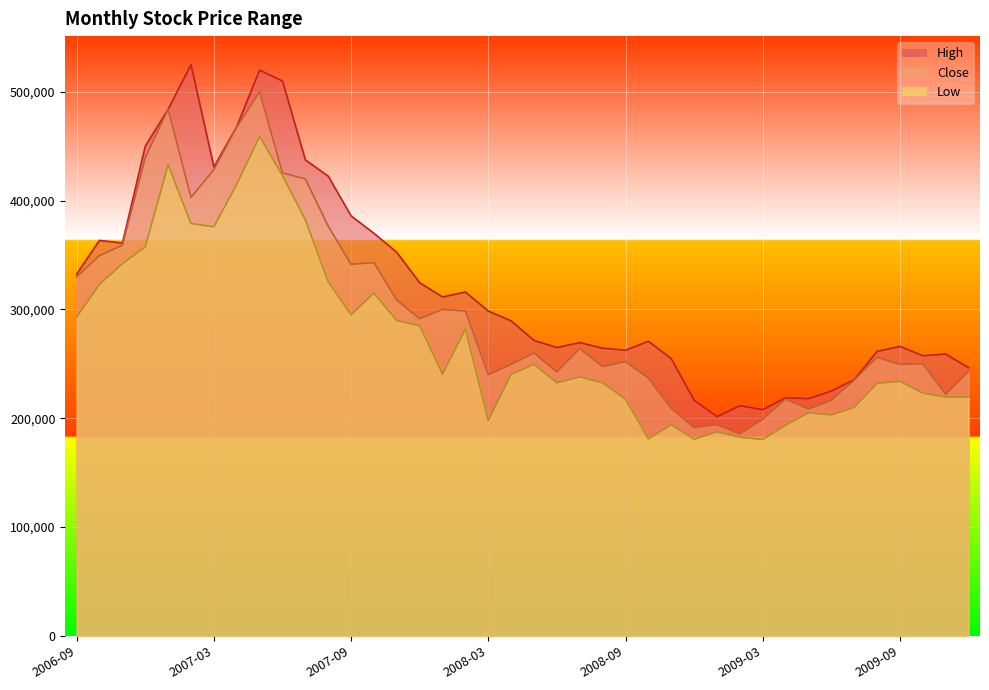

Is it true that Close equals 68305.3 at 2009-07?

False